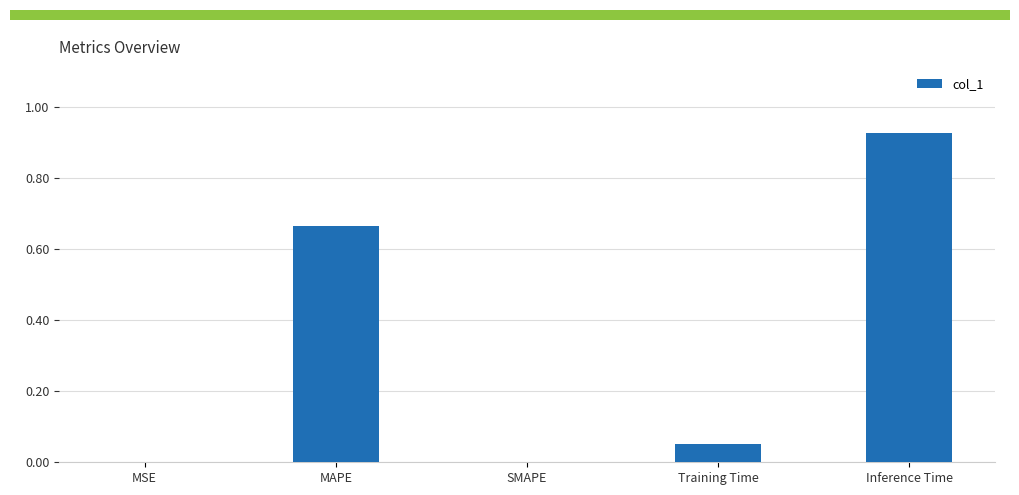

The value at SMAPE is 0.3. True or false?

False